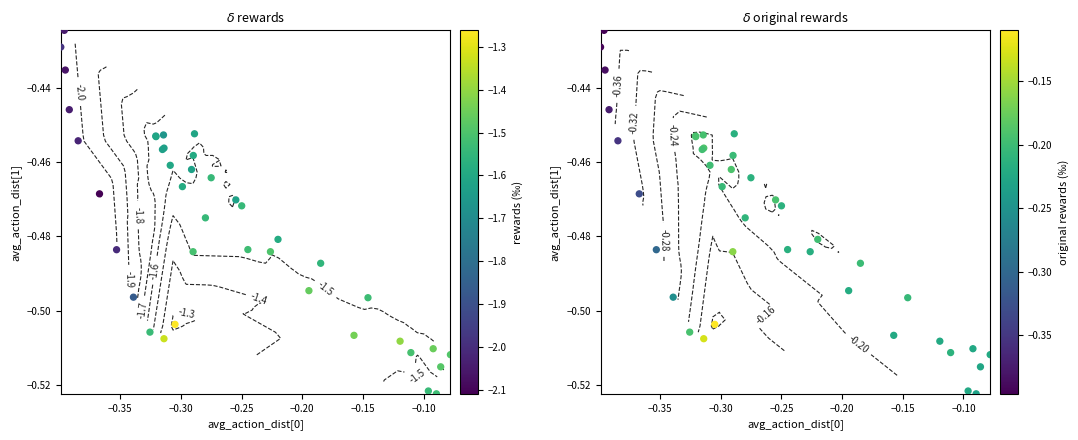

What is the greatest value displayed?

-0.4